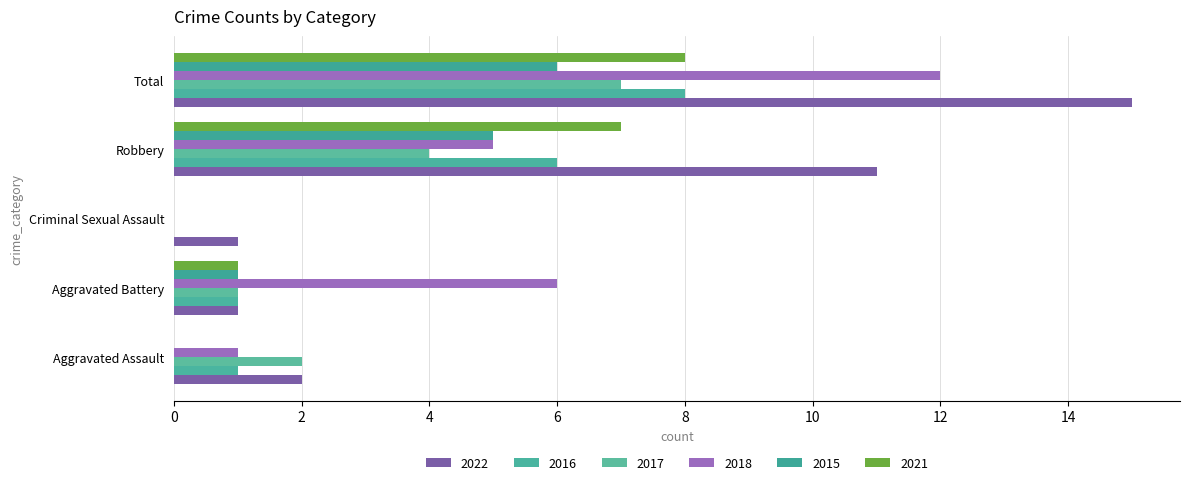

How many values in 2016 are above zero?

4